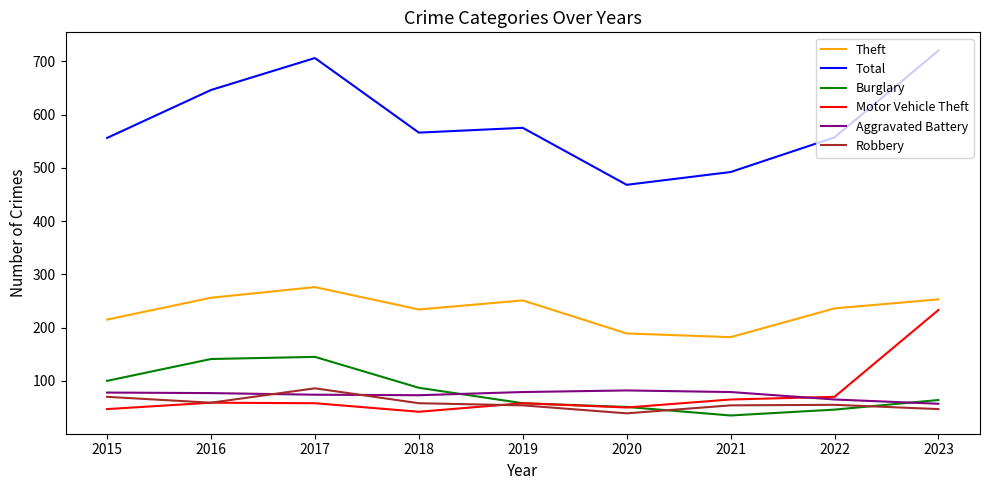

True or false: Robbery and Theft cross at least once.

False